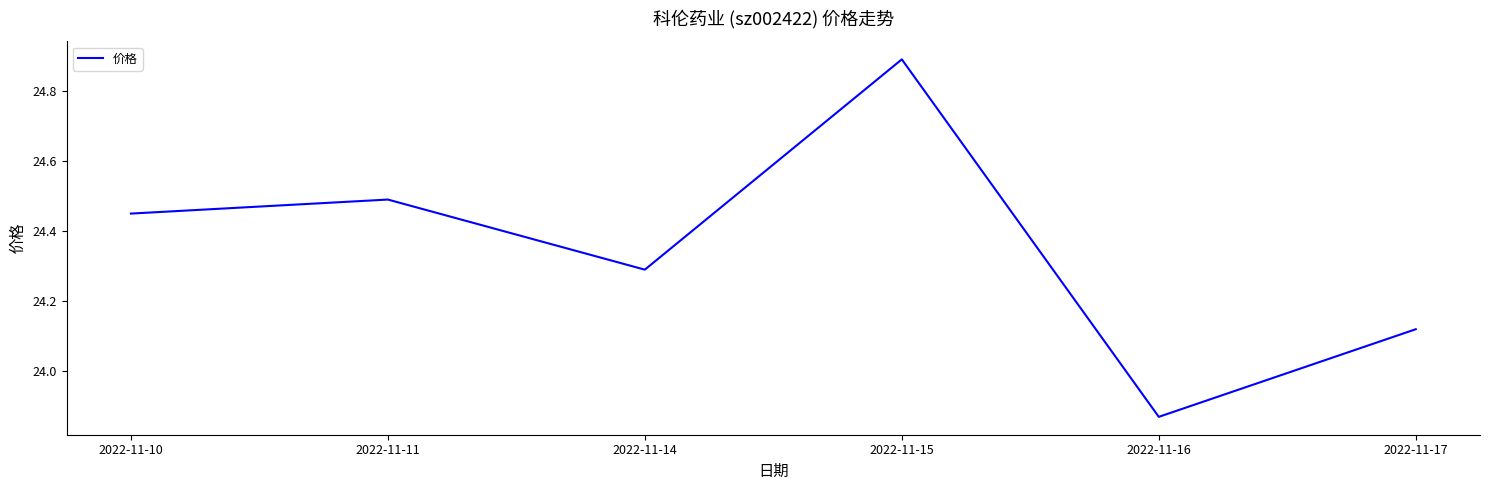

How many values are between 24 and 25?

5